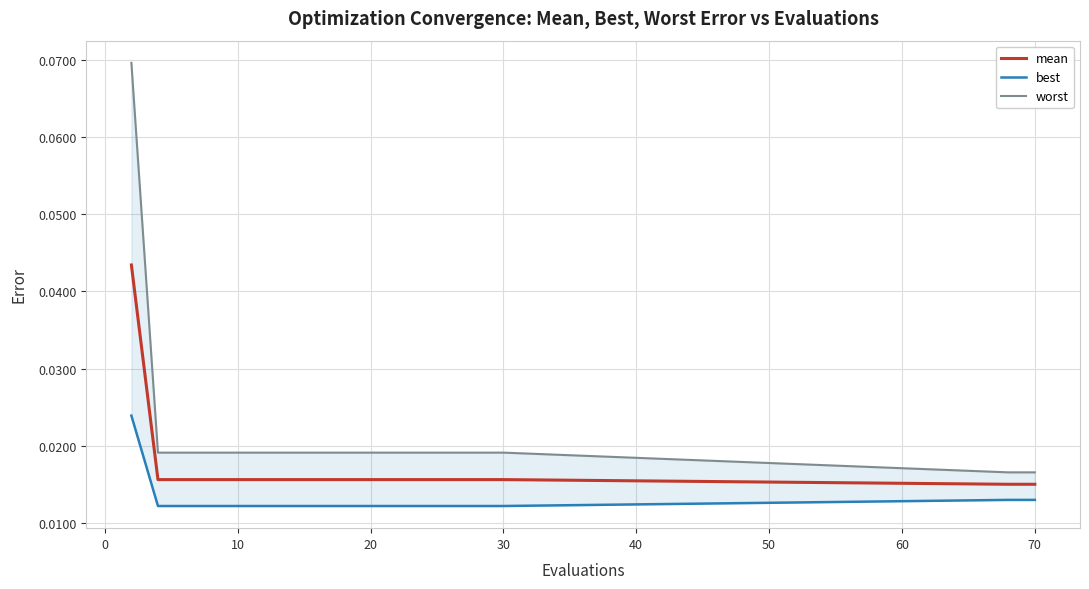

Between 17 and 20, which is larger?

20